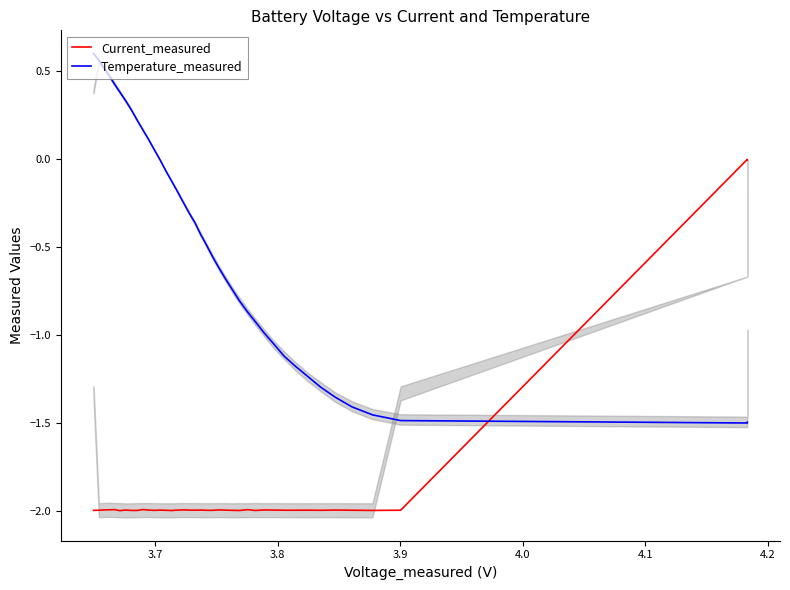

At how many categories does at least one series exceed -1?

31